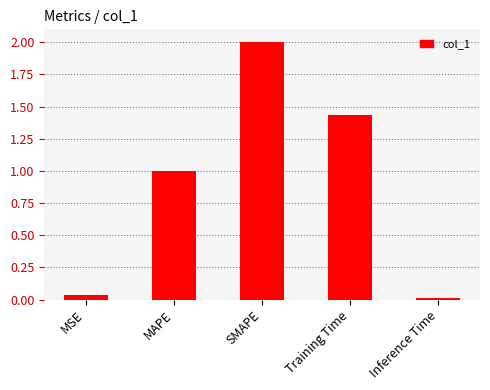

What is the difference between the maximum and second lowest values?

2.0